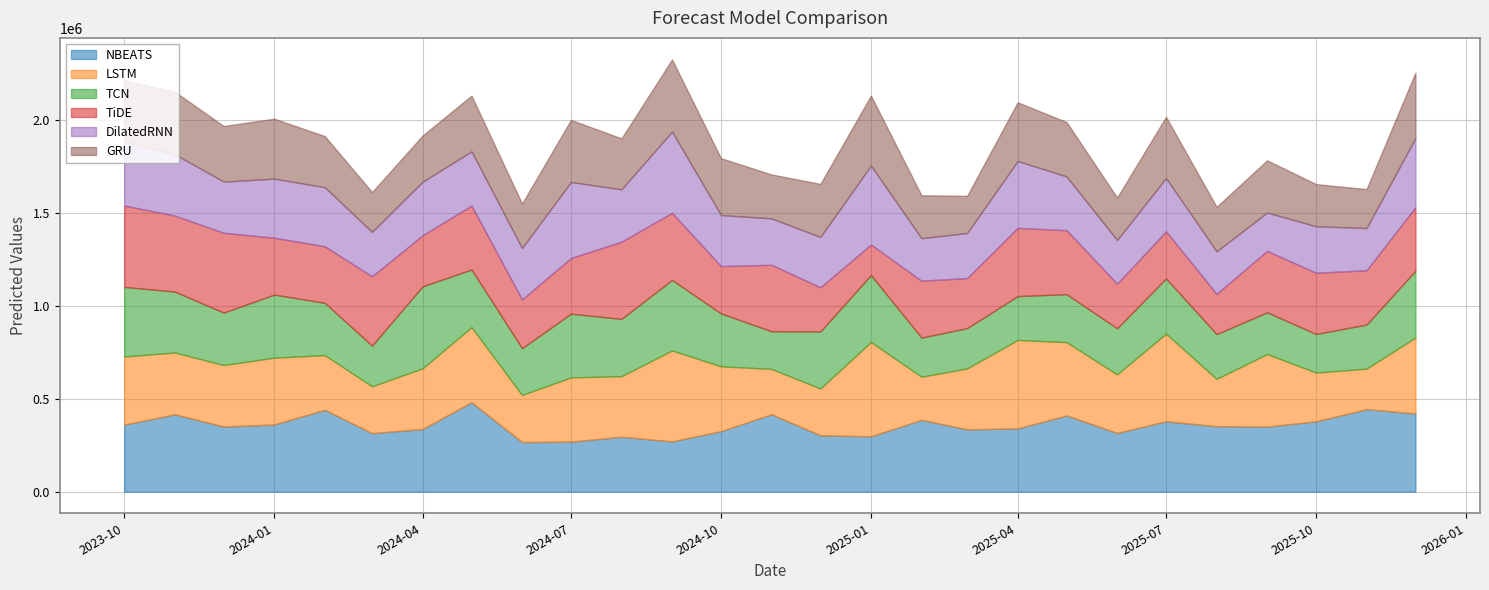

Reading right to left, extract all data points from this chart.

NBEATS: 2025-12-01=420844.5	2025-11-01=443701.7	2025-10-01=378572.2	2025-09-01=350270.1	2025-08-01=352206.6	2025-07-01=378747.2	2025-06-01=316001.6	2025-05-01=409944.6	2025-04-01=340266.4	2025-03-01=335442.8	2025-02-01=386422.5	2025-01-01=297643.5	2024-12-01=303333.3	2024-11-01=416285.8	2024-10-01=325281.3	2024-09-01=270423.4	2024-08-01=295479.2	2024-07-01=269245.5	2024-06-01=266769.6	2024-05-01=481152.2	2024-04-01=337117.8	2024-03-01=314920.0	2024-02-01=440522.2	2024-01-01=361390.7	2023-12-01=350360.8	2023-11-01=416297.5	2023-10-01=360856.3
LSTM: 2025-12-01=408574.2	2025-11-01=218130.5	2025-10-01=262230.3	2025-09-01=390258.2	2025-08-01=254613.2	2025-07-01=471739.7	2025-06-01=315119.9	2025-05-01=394353.0	2025-04-01=475903.1	2025-03-01=327638.8	2025-02-01=232039.2	2025-01-01=507703.6	2024-12-01=251687.1	2024-11-01=244360.4	2024-10-01=349100.7	2024-09-01=489413.6	2024-08-01=325857.4	2024-07-01=345661.8	2024-06-01=253505.0	2024-05-01=403868.0	2024-04-01=326371.3	2024-03-01=251934.2	2024-02-01=294084.3	2024-01-01=359610.0	2023-12-01=331029.7	2023-11-01=332514.2	2023-10-01=366358.1
TCN: 2025-12-01=359396.2	2025-11-01=236999.8	2025-10-01=207744.3	2025-09-01=224547.9	2025-08-01=240903.6	2025-07-01=296777.3	2025-06-01=247998.3	2025-05-01=258137.2	2025-04-01=235975.7	2025-03-01=216837.2	2025-02-01=210471.6	2025-01-01=359912.0	2024-12-01=307041.9	2024-11-01=202404.5	2024-10-01=284762.8	2024-09-01=379336.7	2024-08-01=308358.3	2024-07-01=342731.0	2024-06-01=251438.2	2024-05-01=310171.2	2024-04-01=441173.4	2024-03-01=218870.8	2024-02-01=281256.6	2024-01-01=339317.7	2023-12-01=282087.7	2023-11-01=327697.7	2023-10-01=374330.7
TiDE: 2025-12-01=342095.6	2025-11-01=292400.8	2025-10-01=329445.3	2025-09-01=330457.5	2025-08-01=216398.1	2025-07-01=253533.8	2025-06-01=239910.1	2025-05-01=344251.8	2025-04-01=367390.3	2025-03-01=269277.6	2025-02-01=306187.9	2025-01-01=164468.9	2024-12-01=237444.5	2024-11-01=357686.0	2024-10-01=254283.4	2024-09-01=361345.4	2024-08-01=415231.5	2024-07-01=299636.4	2024-06-01=262907.8	2024-05-01=344194.9	2024-04-01=275060.9	2024-03-01=372795.2	2024-02-01=304257.1	2024-01-01=306088.6	2023-12-01=429457.0	2023-11-01=409251.9	2023-10-01=437834.2
DilatedRNN: 2025-12-01=371459.8	2025-11-01=227410.3	2025-10-01=249974.5	2025-09-01=206487.4	2025-08-01=229119.8	2025-07-01=286784.4	2025-06-01=235080.8	2025-05-01=289551.9	2025-04-01=359523.0	2025-03-01=242541.6	2025-02-01=228569.6	2025-01-01=424792.4	2024-12-01=270938.9	2024-11-01=249647.7	2024-10-01=275000.8	2024-09-01=436961.1	2024-08-01=281661.5	2024-07-01=409108.6	2024-06-01=276136.9	2024-05-01=291525.4	2024-04-01=287792.9	2024-03-01=239050.4	2024-02-01=318227.2	2024-01-01=317796.6	2023-12-01=275331.3	2023-11-01=329877.2	2023-10-01=344128.4
GRU: 2025-12-01=352027.9	2025-11-01=209088.1	2025-10-01=226821.3	2025-09-01=280745.1	2025-08-01=239209.6	2025-07-01=328808.6	2025-06-01=228468.8	2025-05-01=292119.5	2025-04-01=315894.5	2025-03-01=199816.9	2025-02-01=230845.9	2025-01-01=376469.0	2024-12-01=285265.7	2024-11-01=236187.3	2024-10-01=305972.4	2024-09-01=387701.4	2024-08-01=274259.2	2024-07-01=333658.2	2024-06-01=239049.2	2024-05-01=299915.8	2024-04-01=248662.7	2024-03-01=214440.8	2024-02-01=274732.1	2024-01-01=322551.5	2023-12-01=298960.7	2023-11-01=336605.6	2023-10-01=330753.5